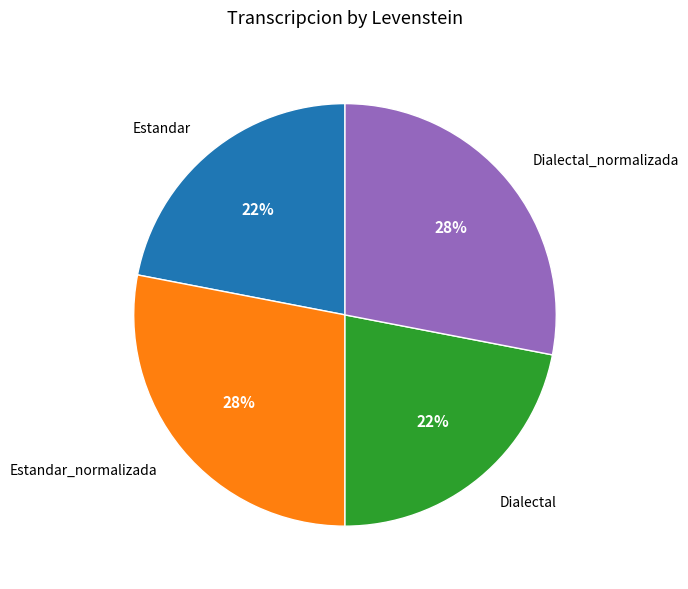

To the nearest percent, what is the average slice percentage?

25%